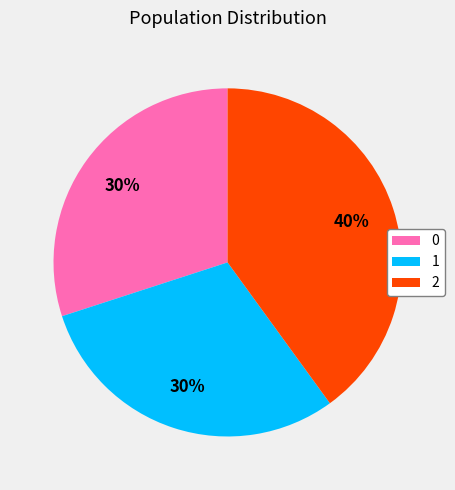

Is the sum of 0 and 2 greater than half?

Yes